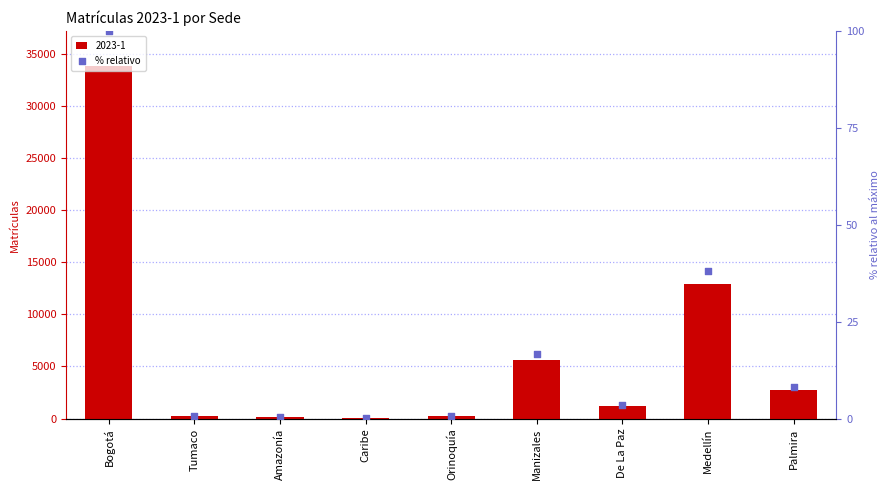

What is the change in value from Caribe to Orinoquía?

+0.5